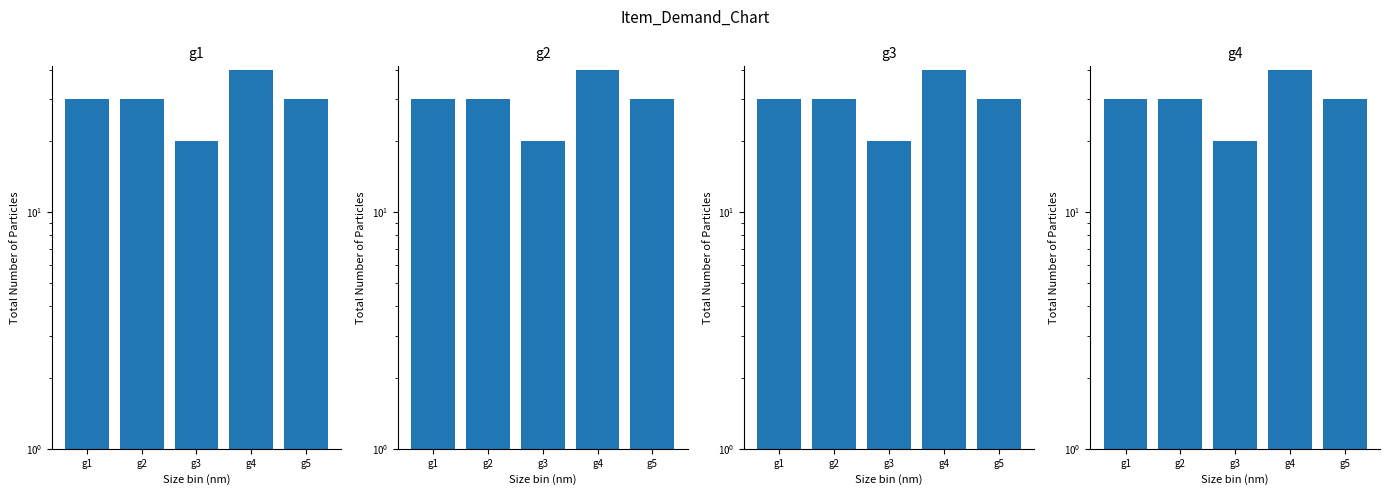

What is the maximum value shown in the chart?

40